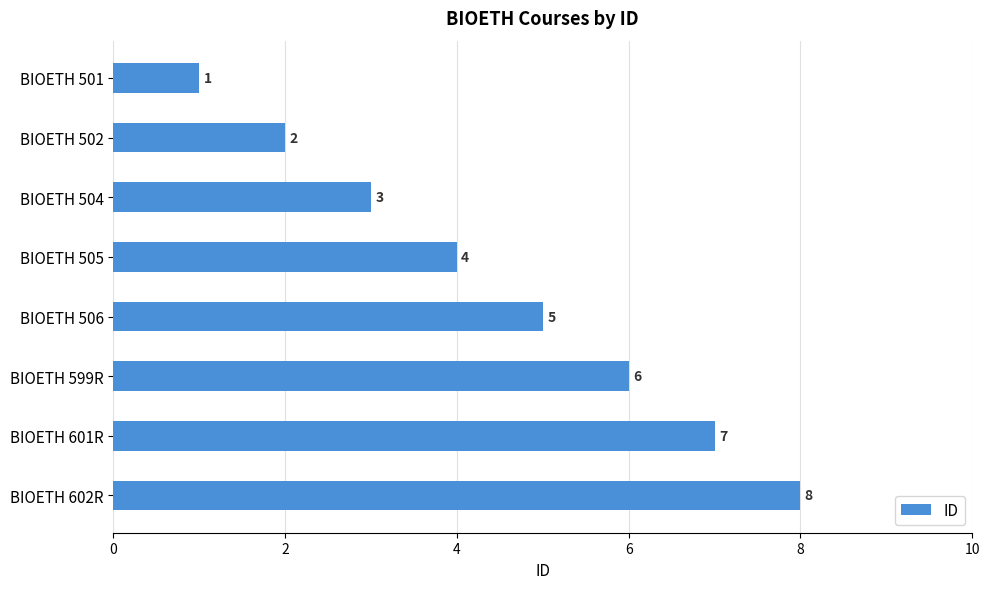

Rank the categories by value from highest to lowest.

BIOETH 602R, BIOETH 601R, BIOETH 599R, BIOETH 506, BIOETH 505, BIOETH 504, BIOETH 502, BIOETH 501